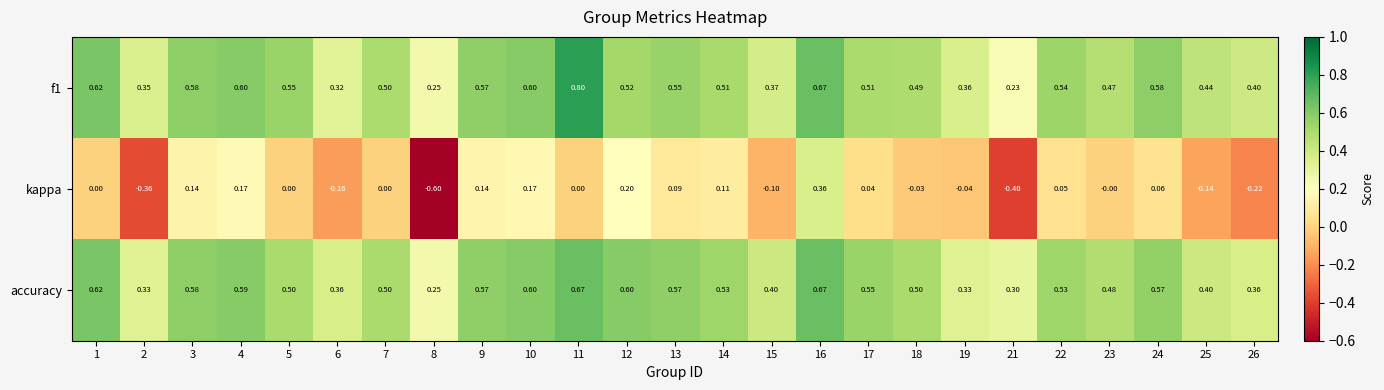

Which series changed the most between 10 and 23?

kappa